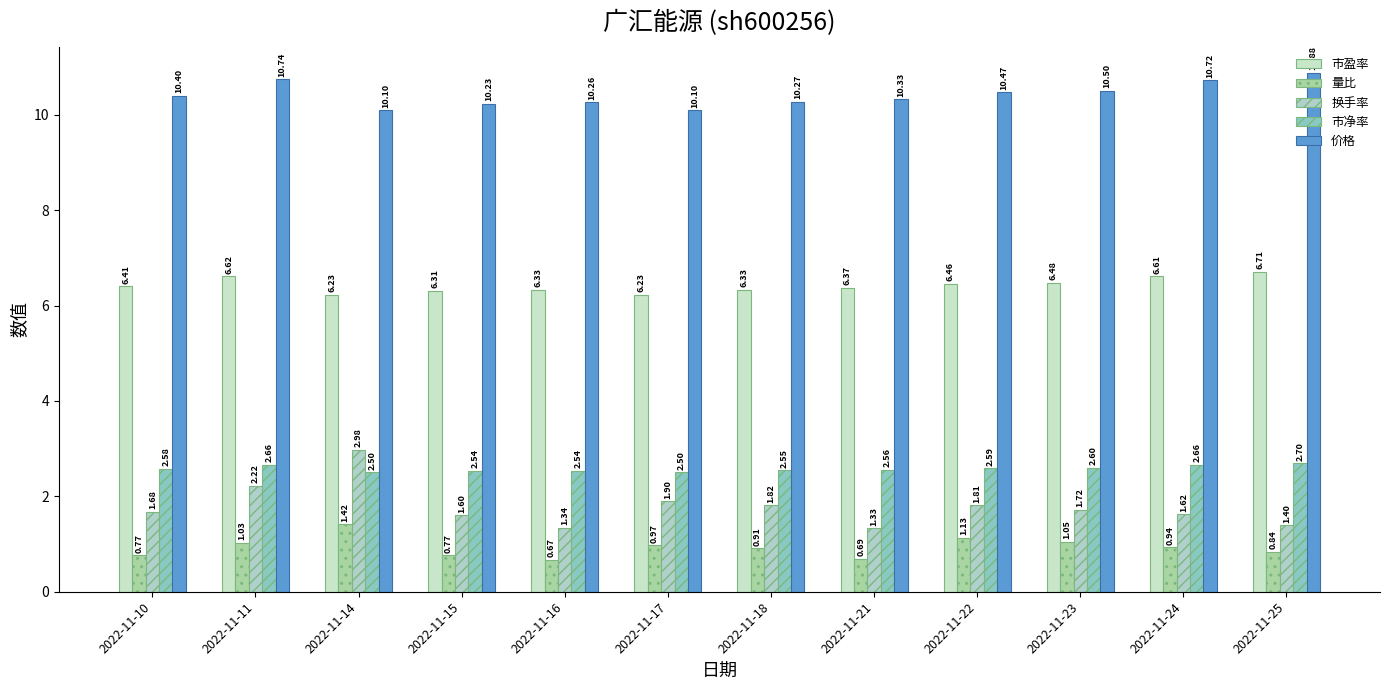

How many bars are there in each group?

5